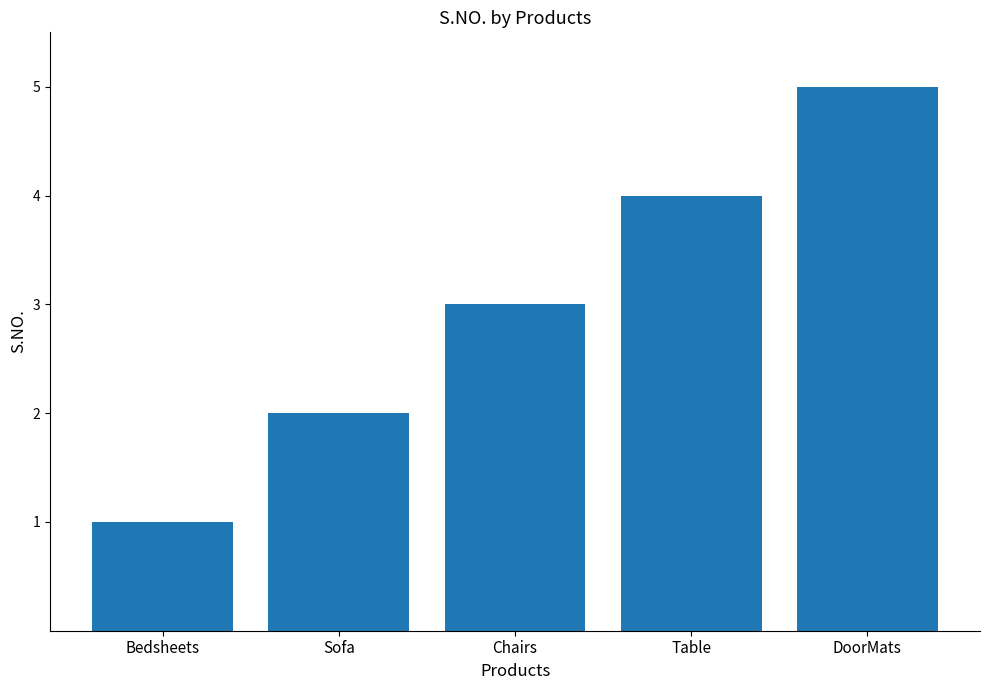

What is the difference between the maximum and minimum values?

4